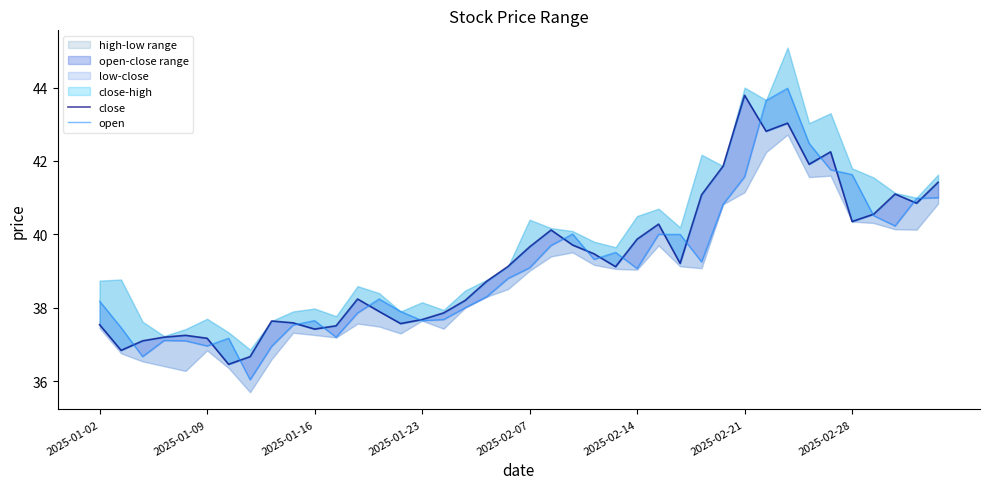

How many interior local valleys does the close series have?

10